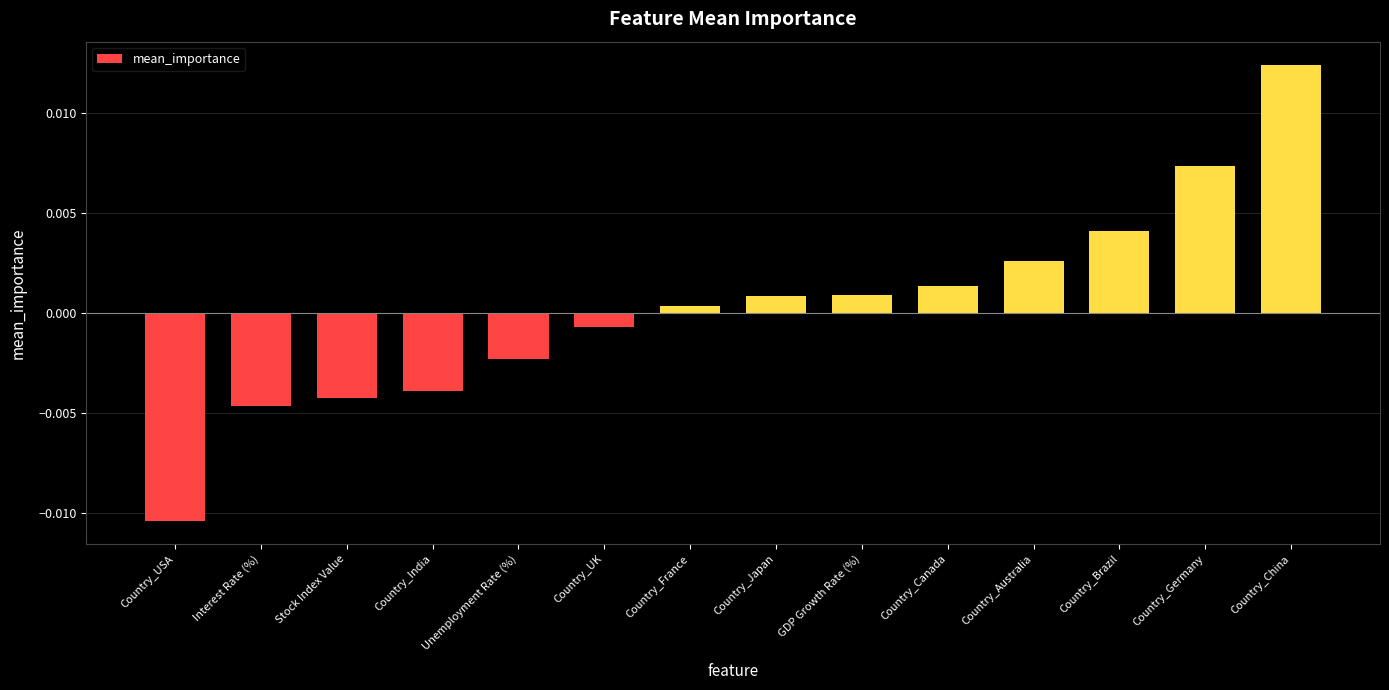

At which category does the chart reach its peak across all series?

Country_China